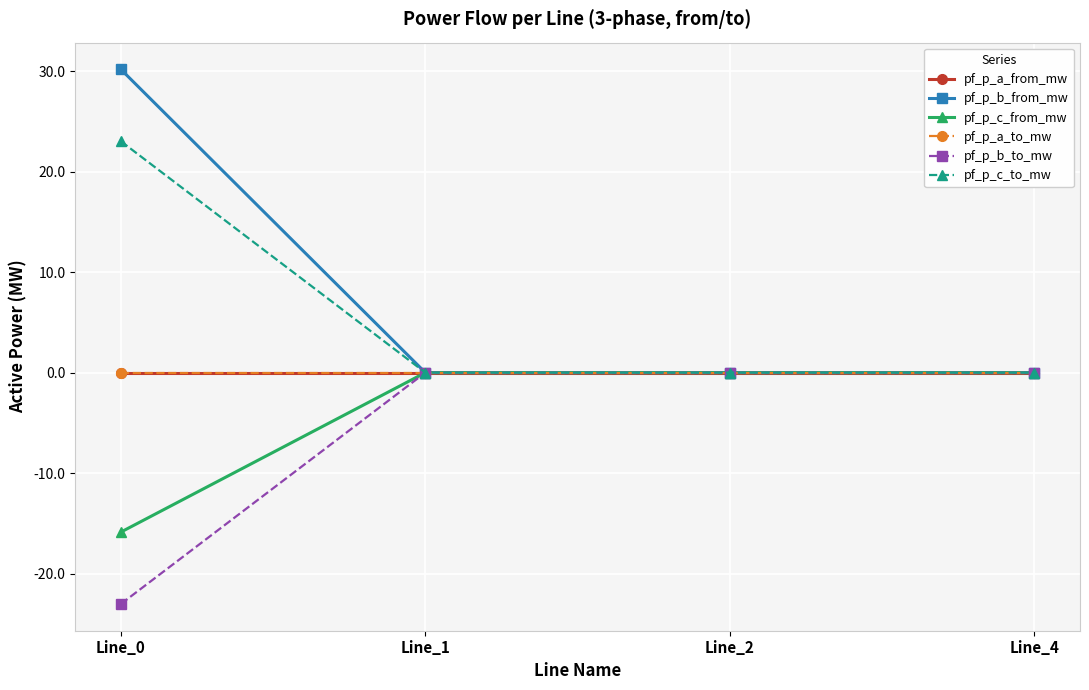

Is this an area chart (filled region under the line)?

No